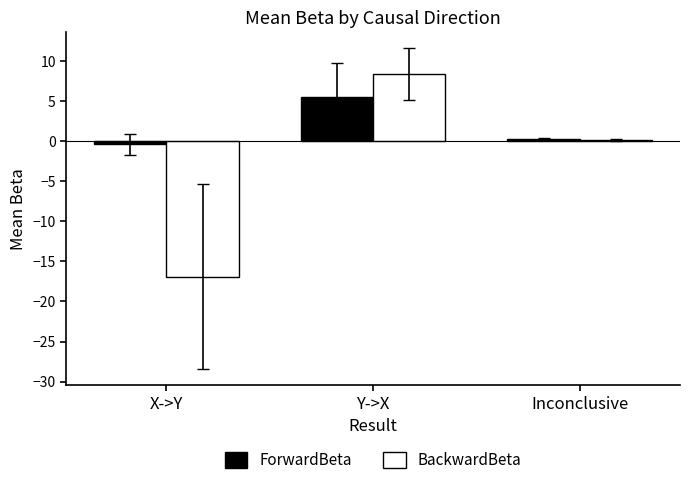

How many categories are shown in the chart?

3